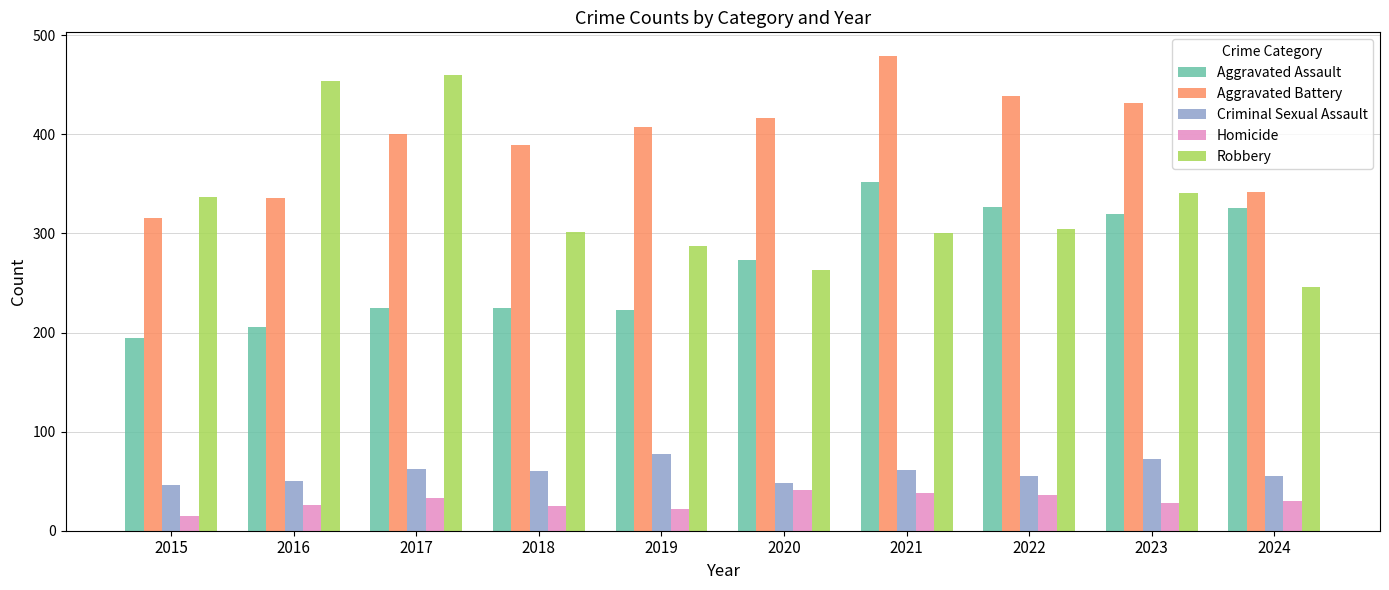

Does the chart contain stacked bars?

No